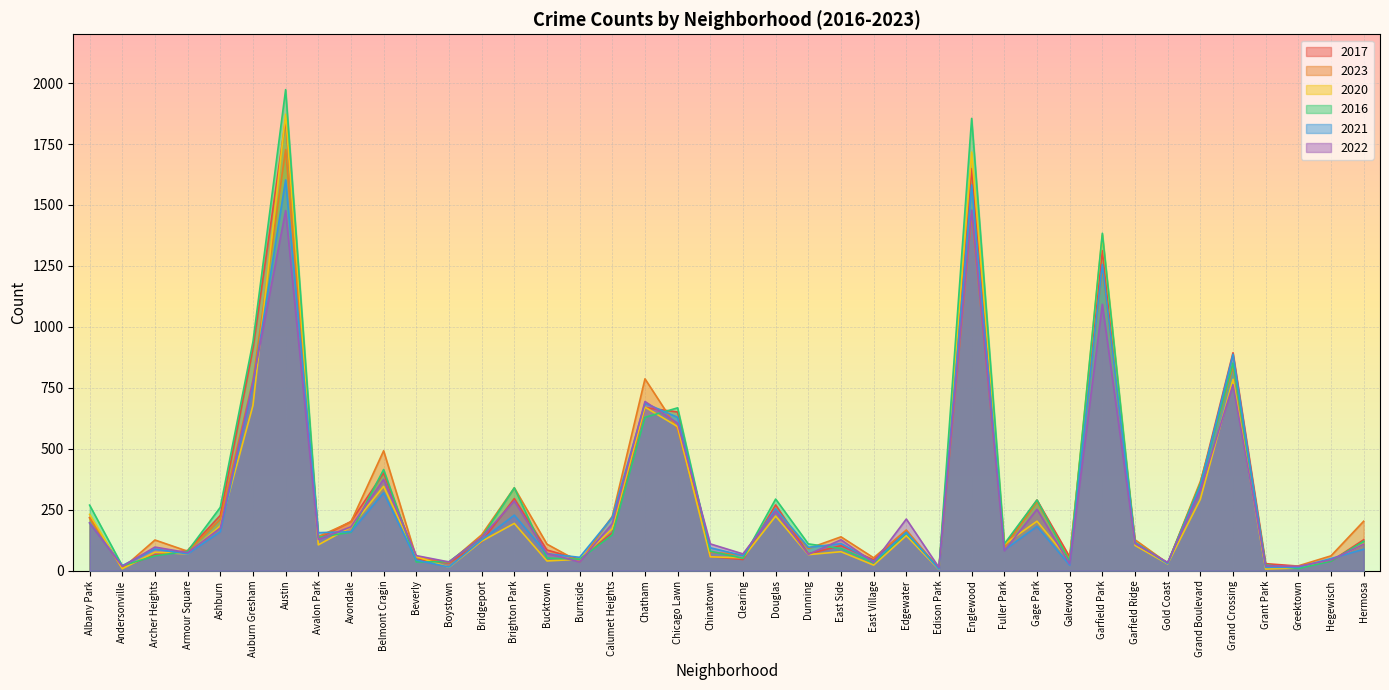

True or false: 2017 and 2021 intersect in this chart.

True